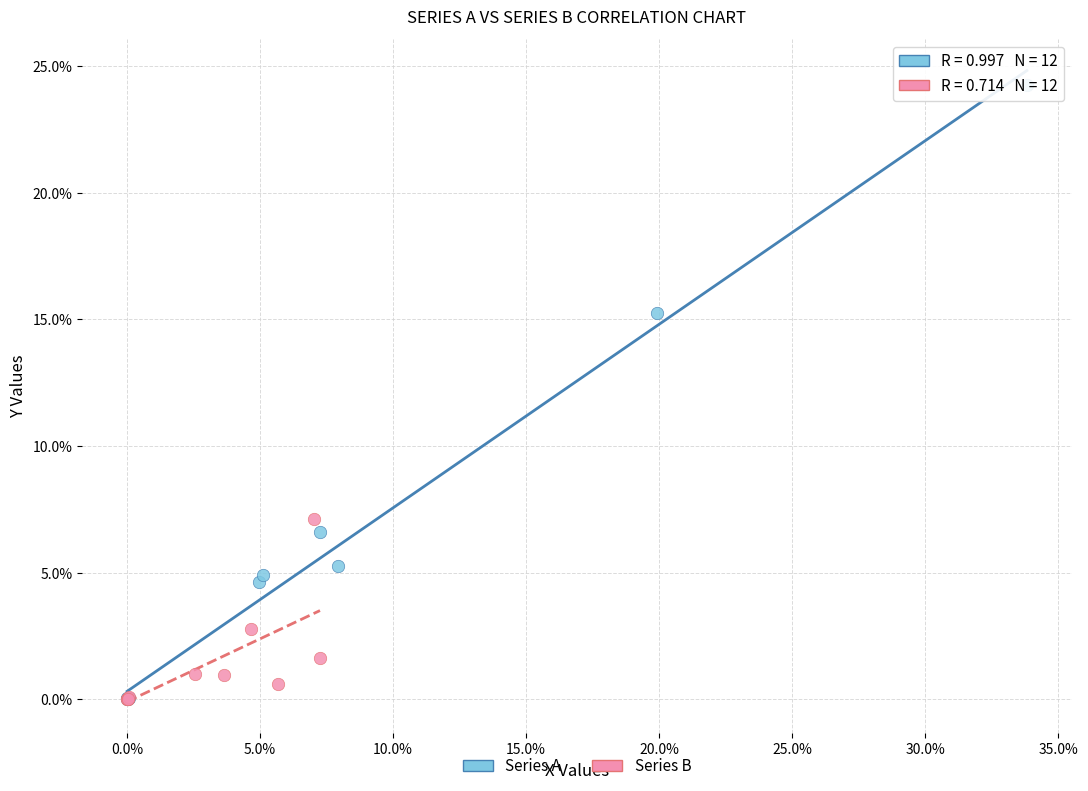

Which series has the largest Y range (max minus min)?

Series A